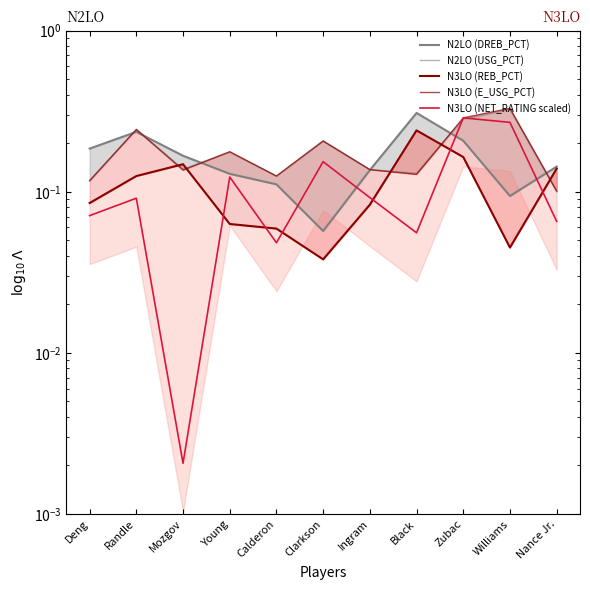

At which category does N2LO (DREB_PCT) reach its first local peak?

Randle